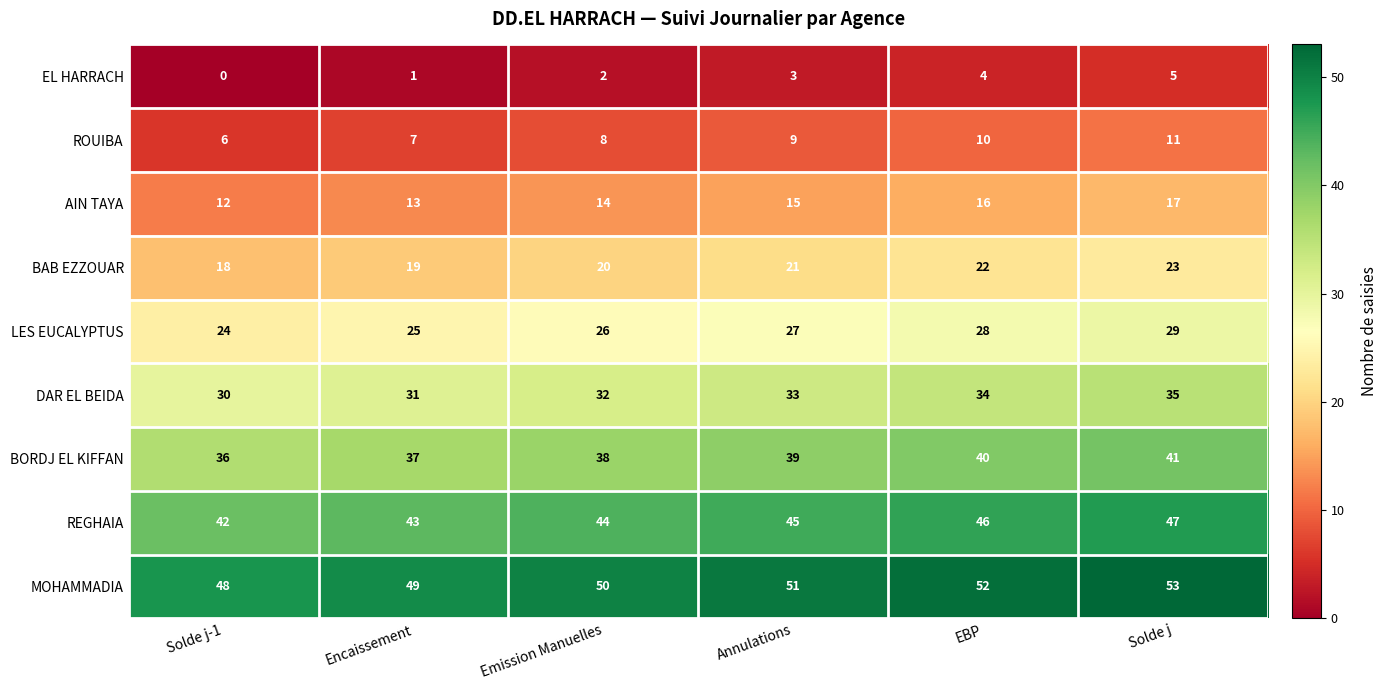

How many ROUIBA values are between 7 and 10?

4